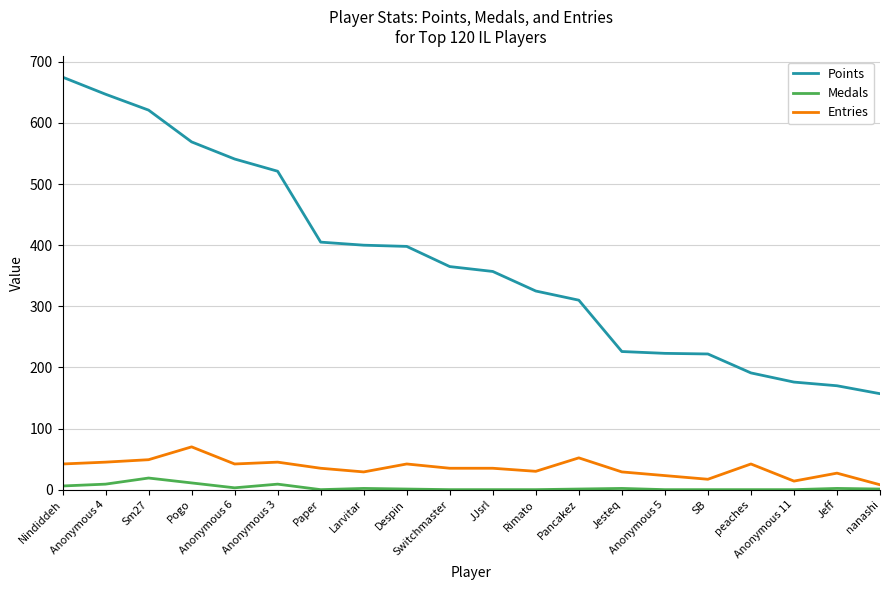

Which series has the largest total across all categories?

Points